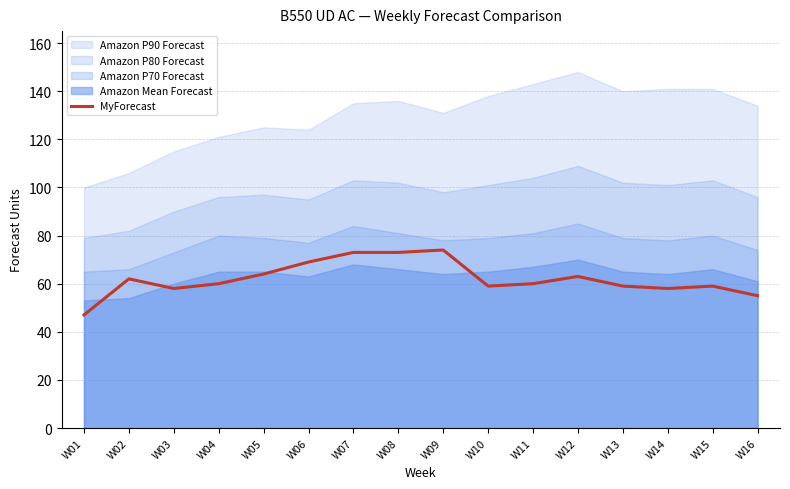

How many lines are shown in the chart?

1